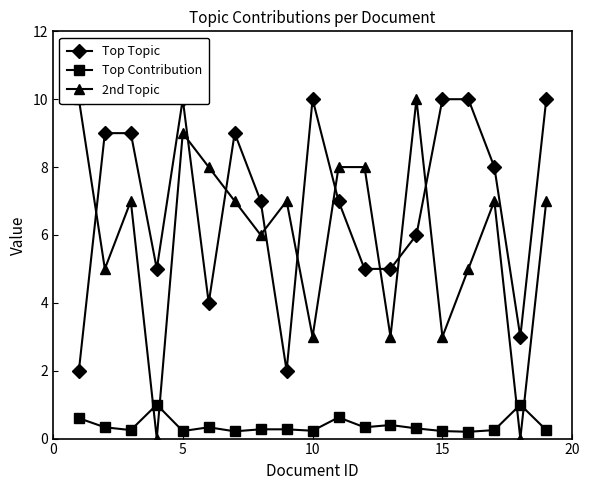

Which series has the largest range (max minus min)?

2nd Topic